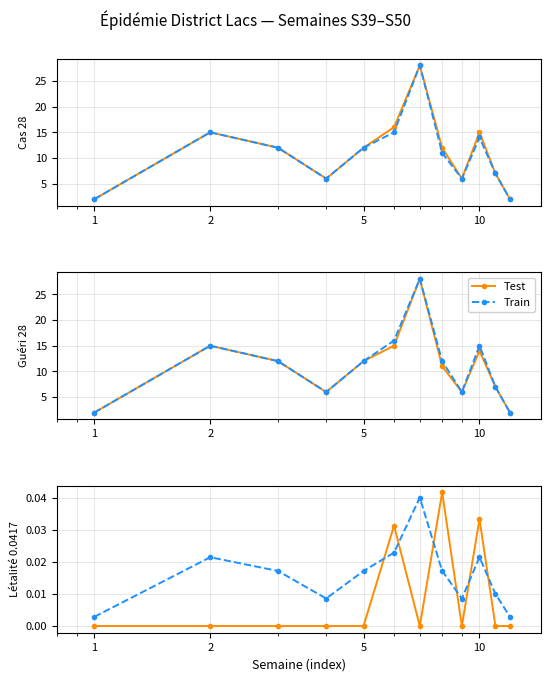

True or false: Test has more than 2 points higher than both neighbors.

True